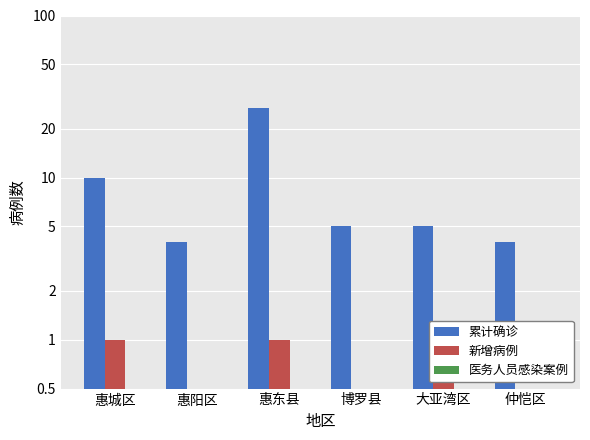

Reading left to right, extract all data points from this chart.

累计确诊: 10	4	27	5	5	4
新增病例: 1	0	1	0	1	0
医务人员感染案例: 0	0	0	0	0	0